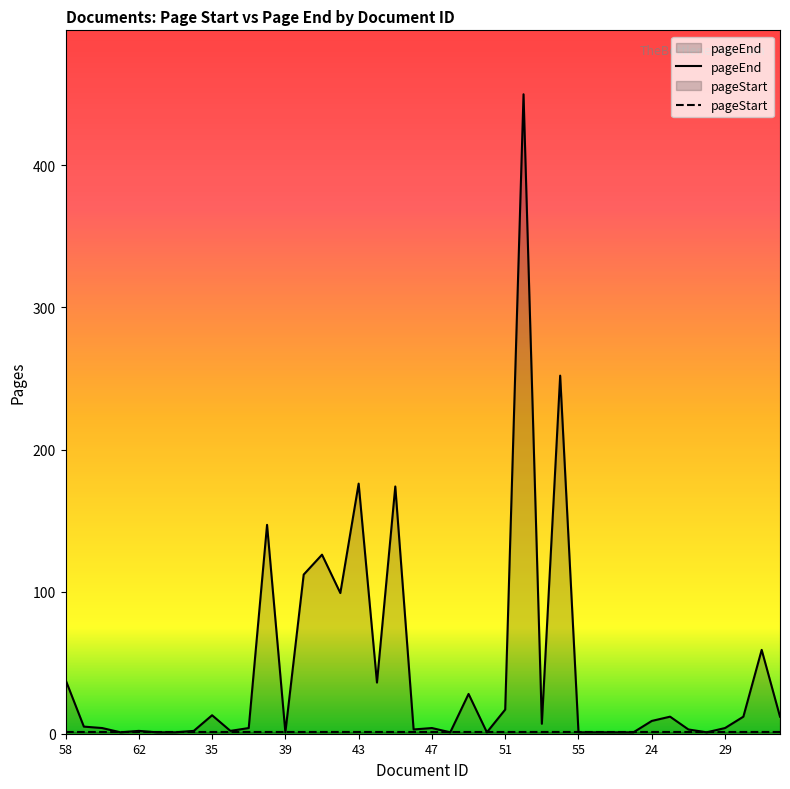

What is the difference between the values at 37 and 63?

3